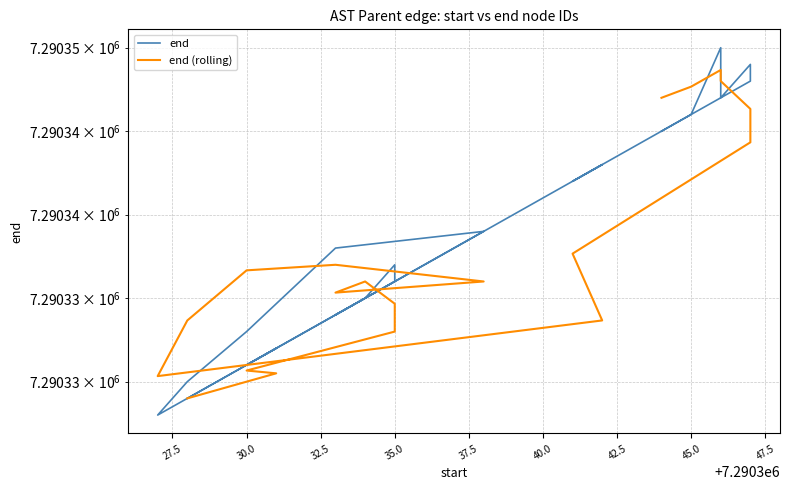

Which series has the largest total across all categories?

end